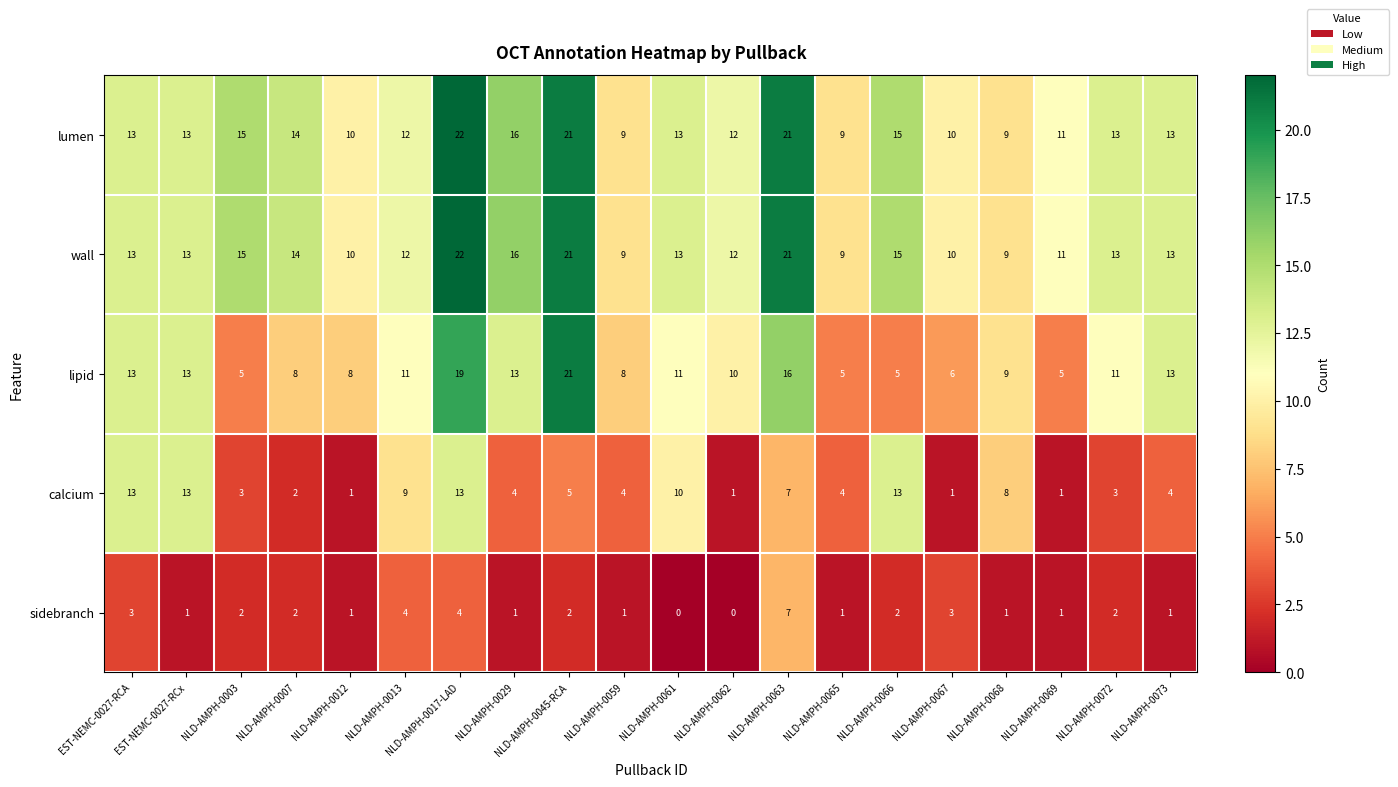

What is the spread (max minus min) of values at NLD-AMPH-0061?

13